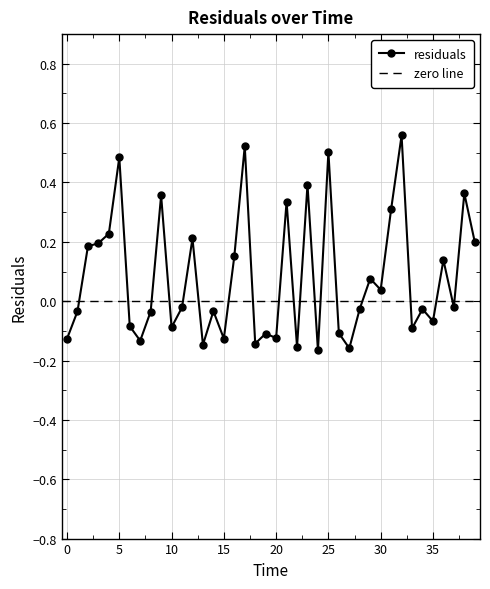

At which category does the chart reach its peak across all series?

32.0